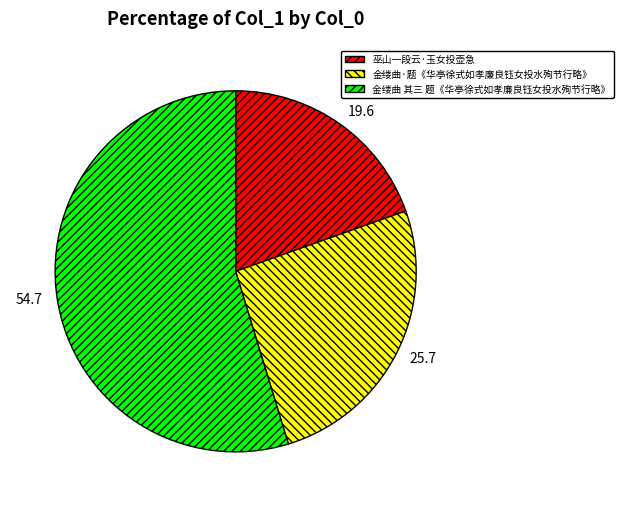

True or false: 金缕曲 其三 题《华亭徐式如孝廉良钰女投水殉节行略》 accounts for 55% of the total.

True